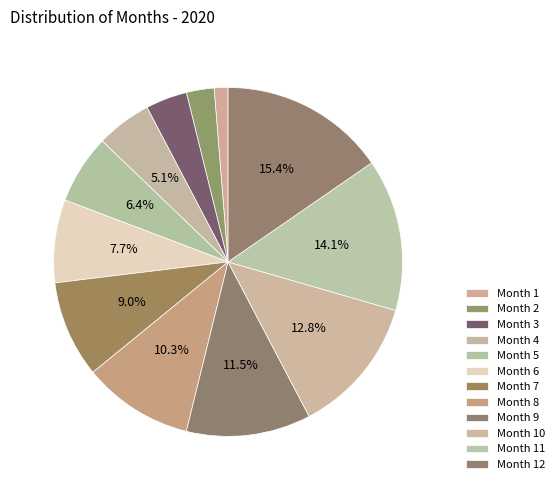

Count the number of slices in the pie.

12